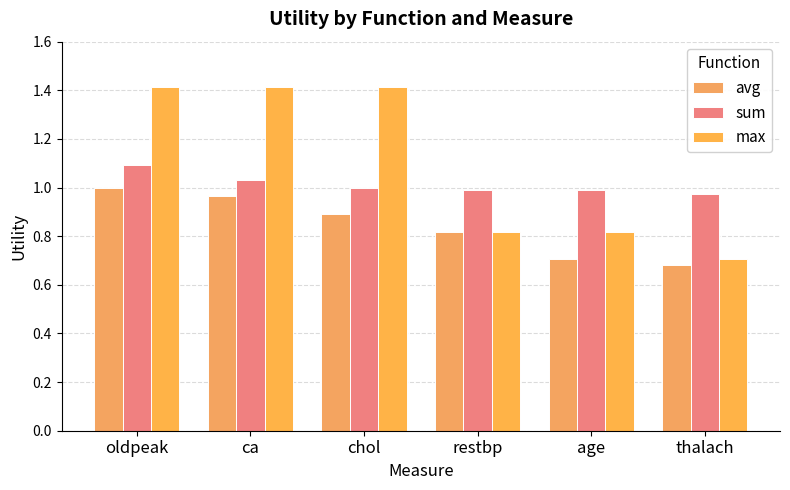

What is the spread (max minus min) of values at restbp?

0.2